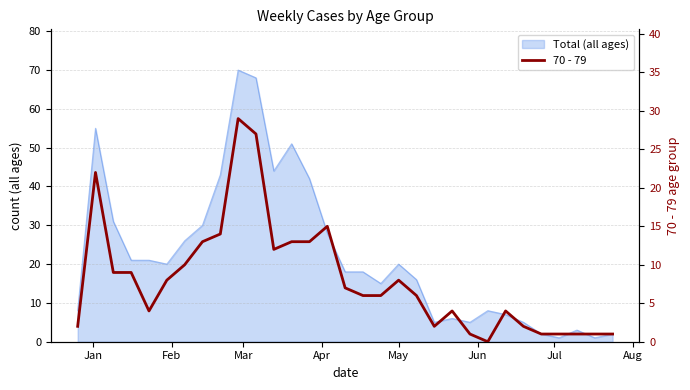

Count the number of categories in the chart.

31